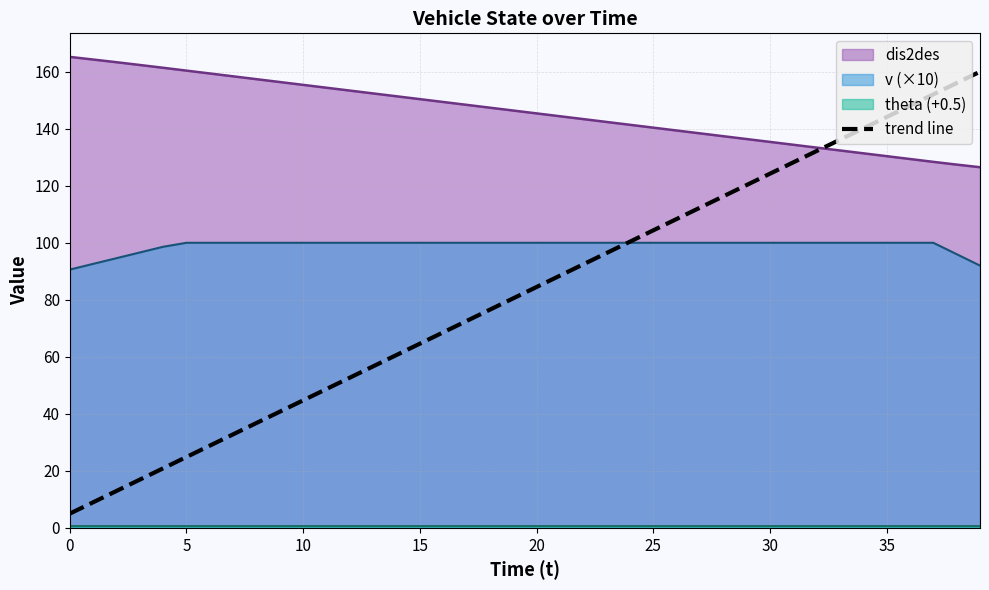

Approximately how many times larger is the value at 31 compared to 35?

0.9